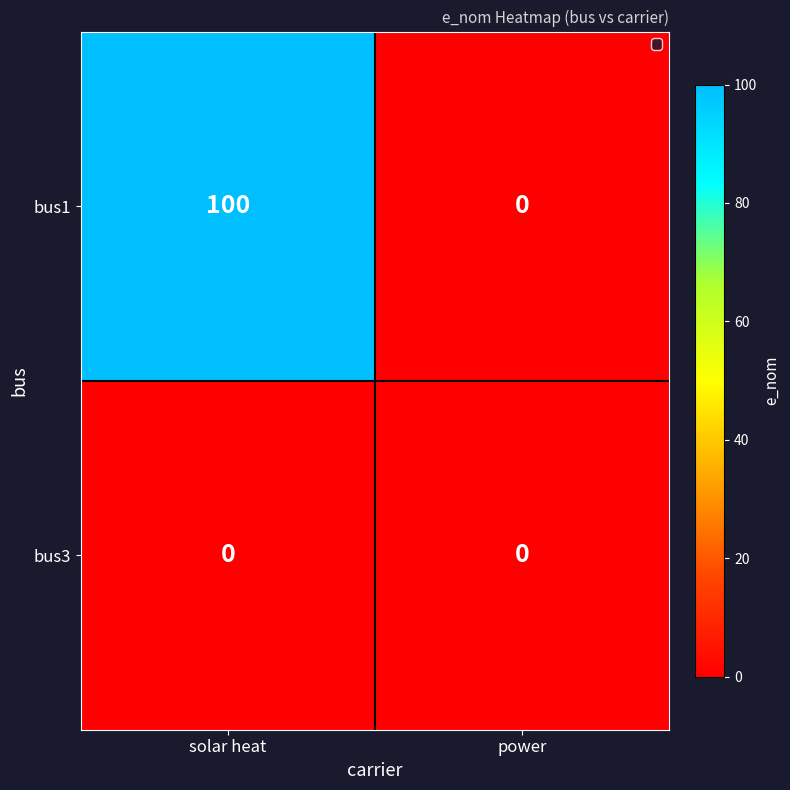

List the series in order of their overall mean, lowest first.

bus3, bus1